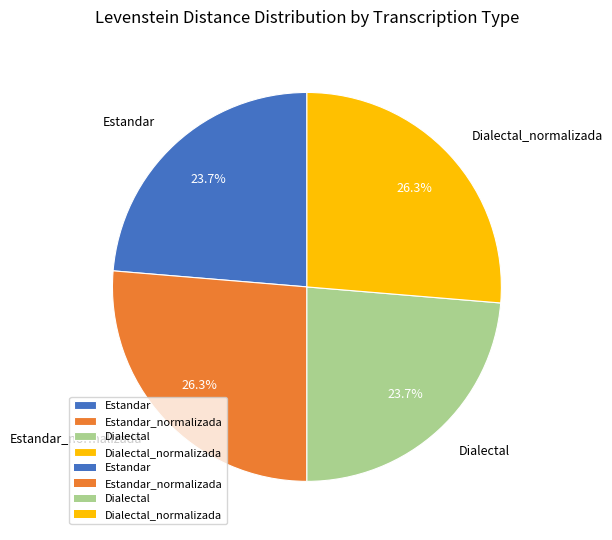

What percentage do Dialectal and Estandar_normalizada together represent?

50.0%